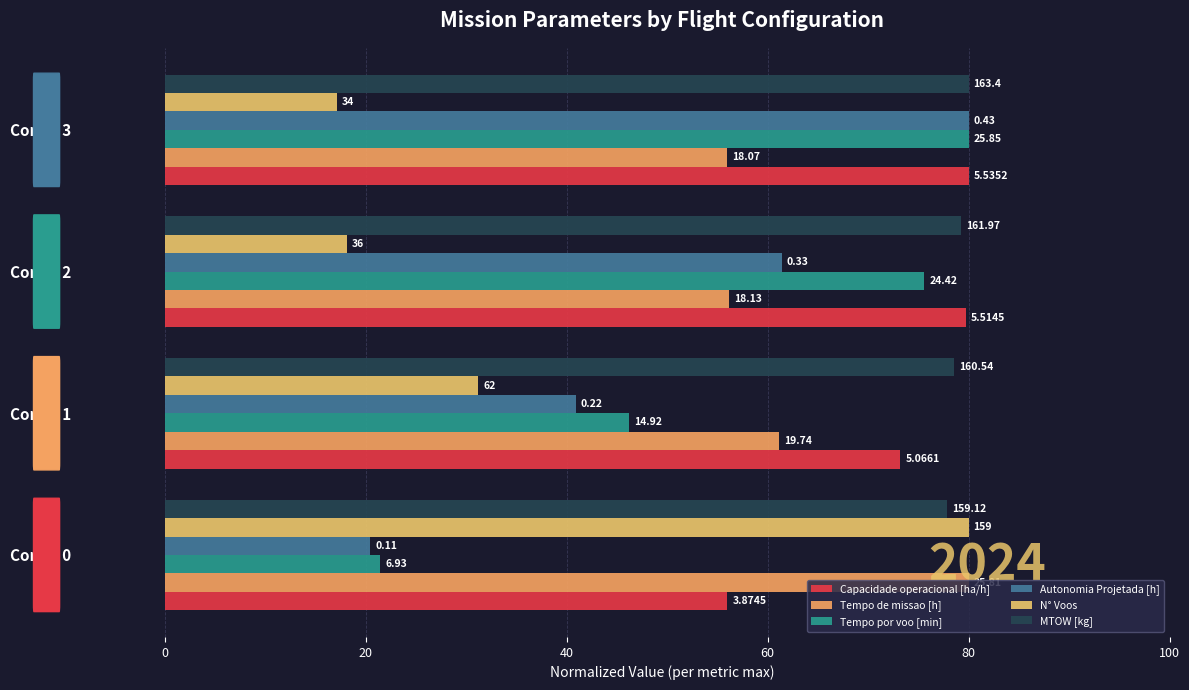

What is the difference between the second highest and minimum values in the Tempo de missao [h] series?

5.2